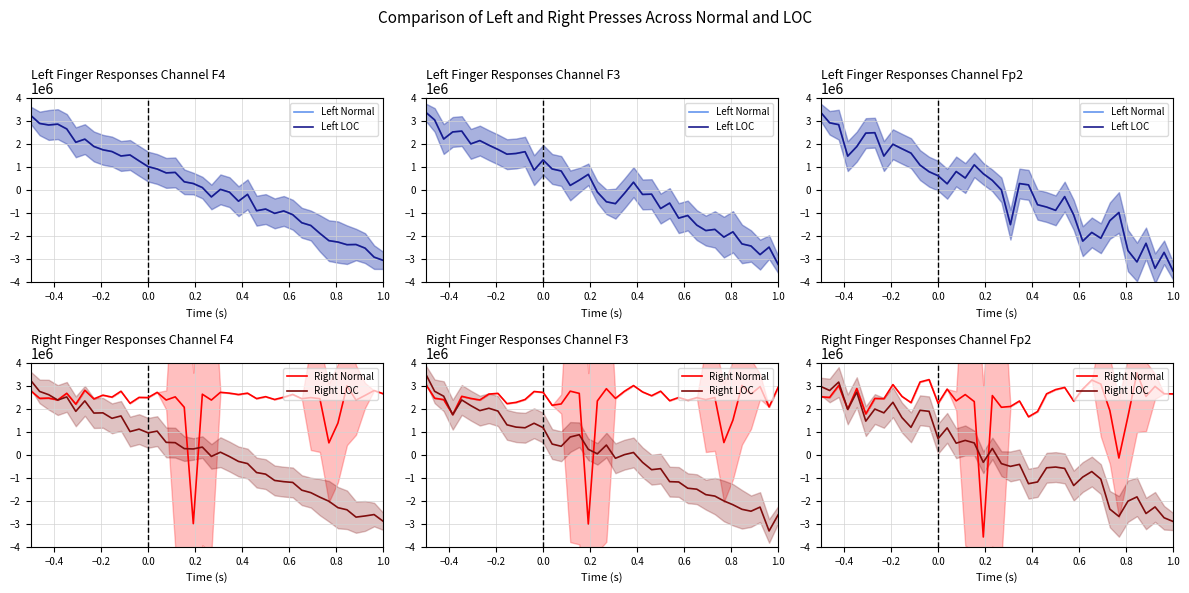

How many lines are shown in the chart?

4